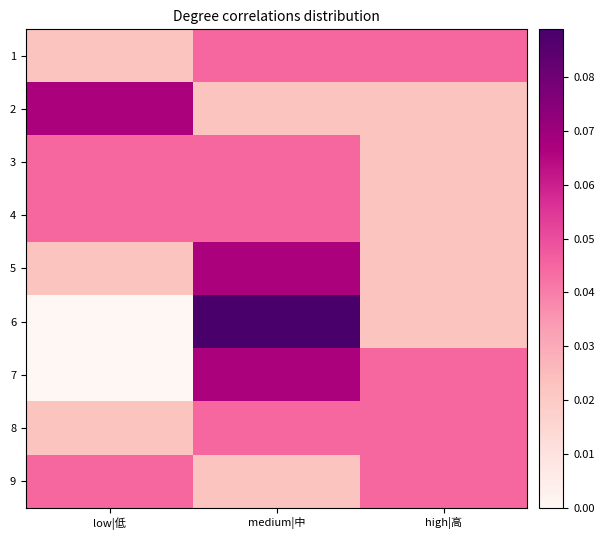

How many distinct data groups are displayed?

9